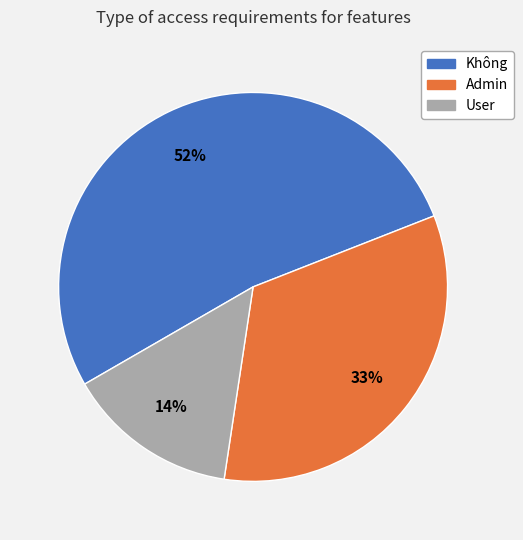

Do Không and Admin together represent more than half of the pie?

Yes